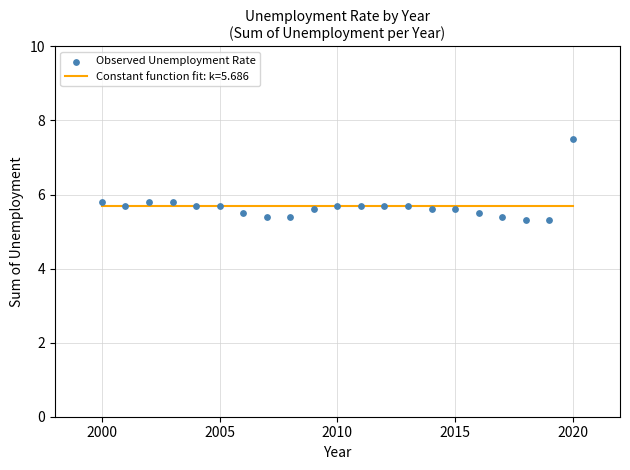

What is the range of X values (max minus min)?

20.0